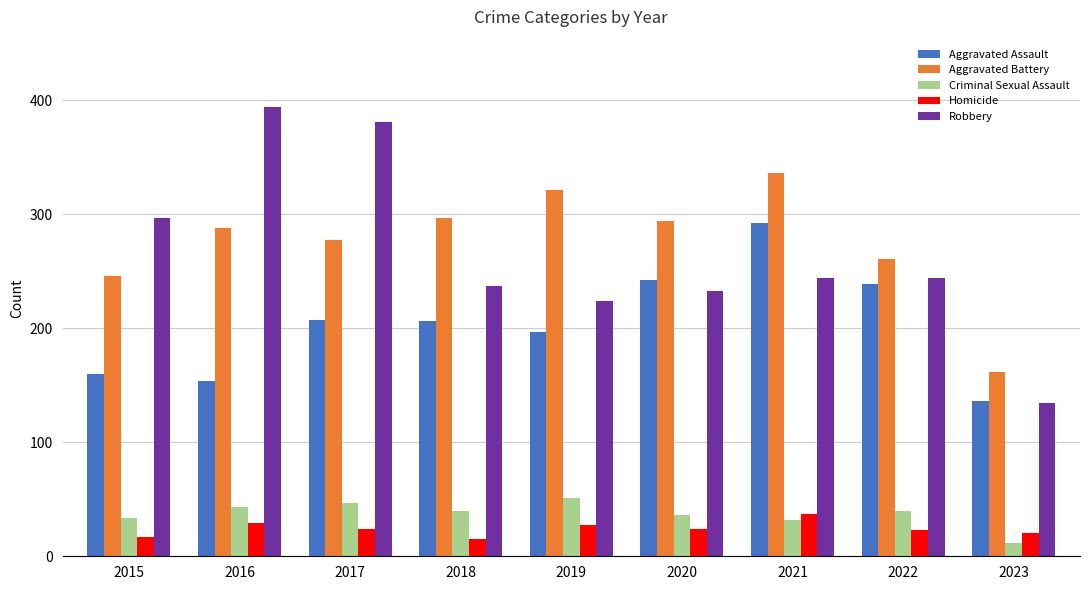

Is it true that Aggravated Assault equals 136 at 2023?

True